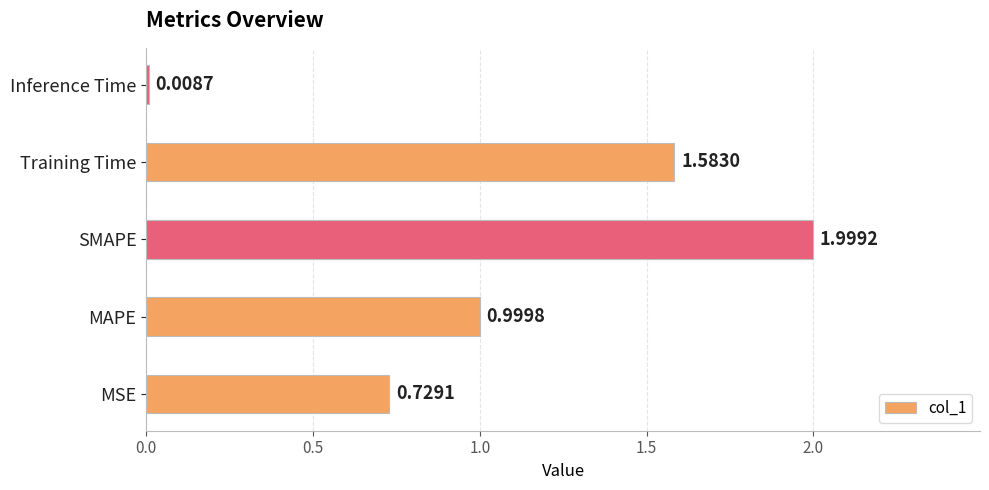

What is the change in value from MAPE to SMAPE?

+1.0